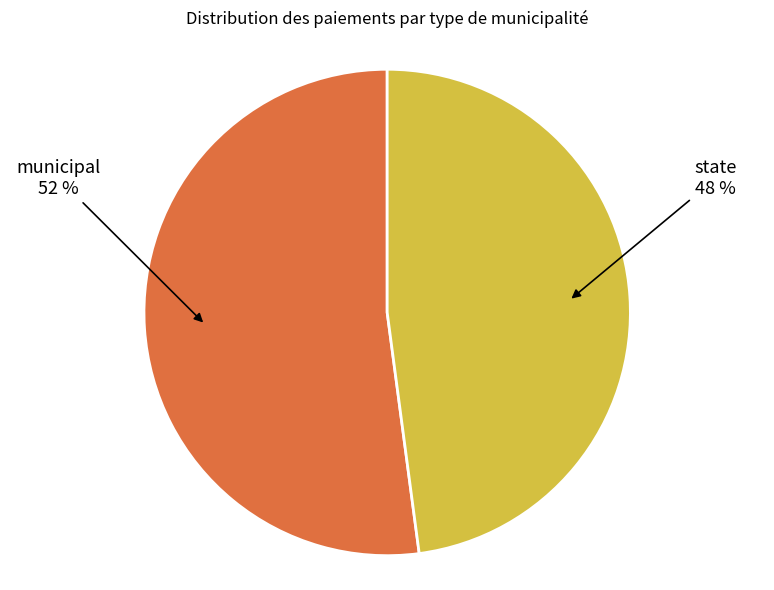

Does any single category account for the majority?

Yes